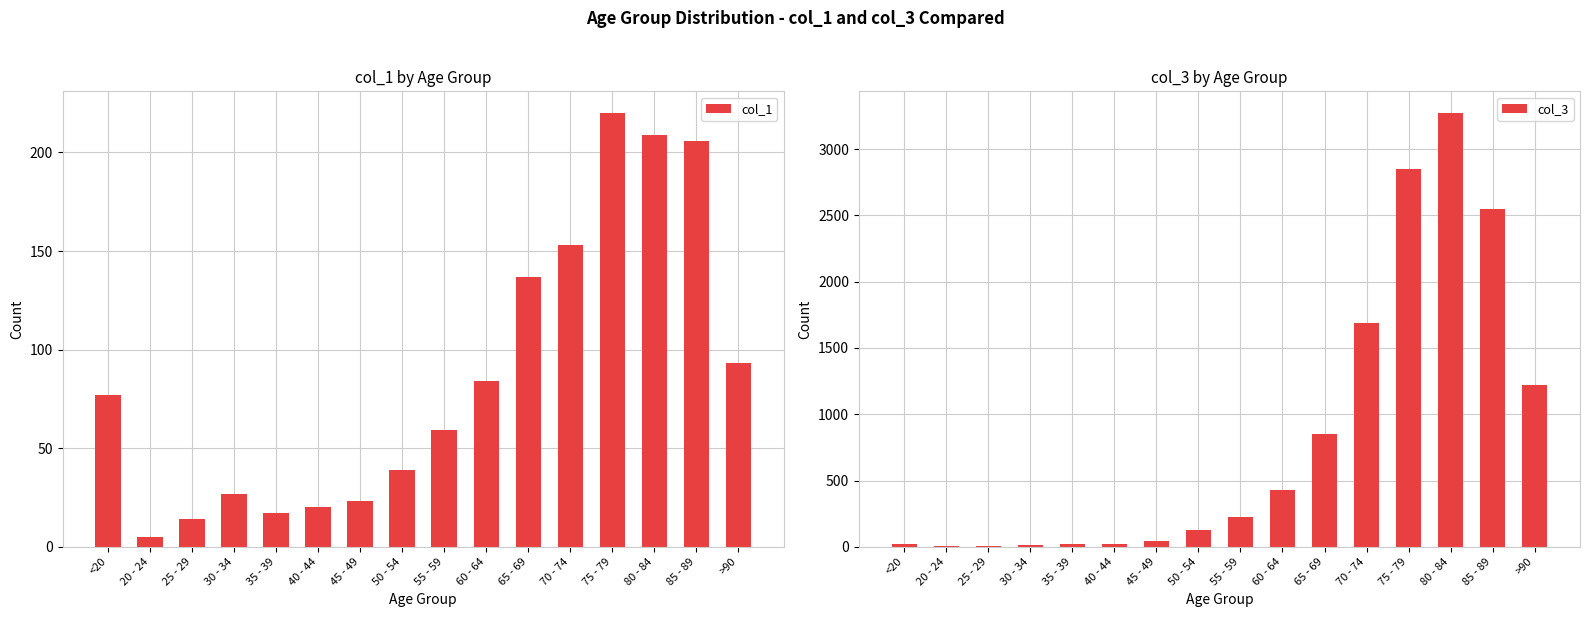

How many values in the col_1 series exceed 77?

7